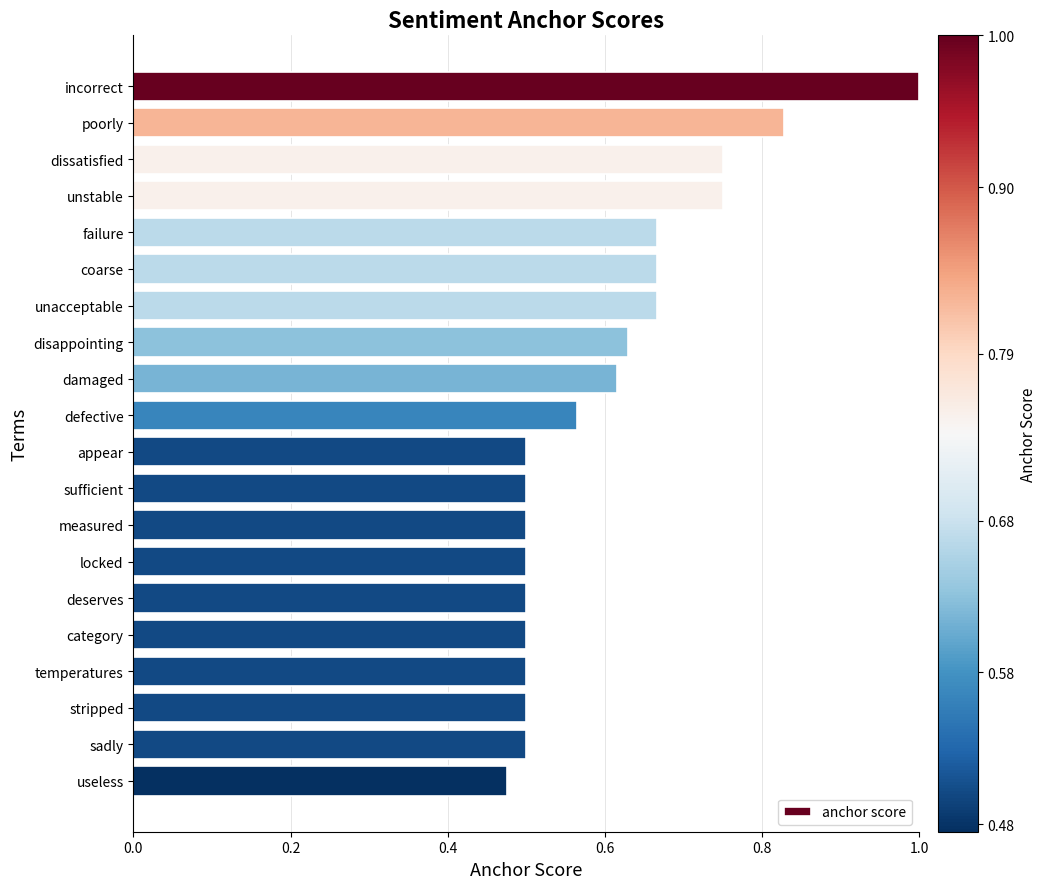

Between poorly and unstable, which is larger?

poorly